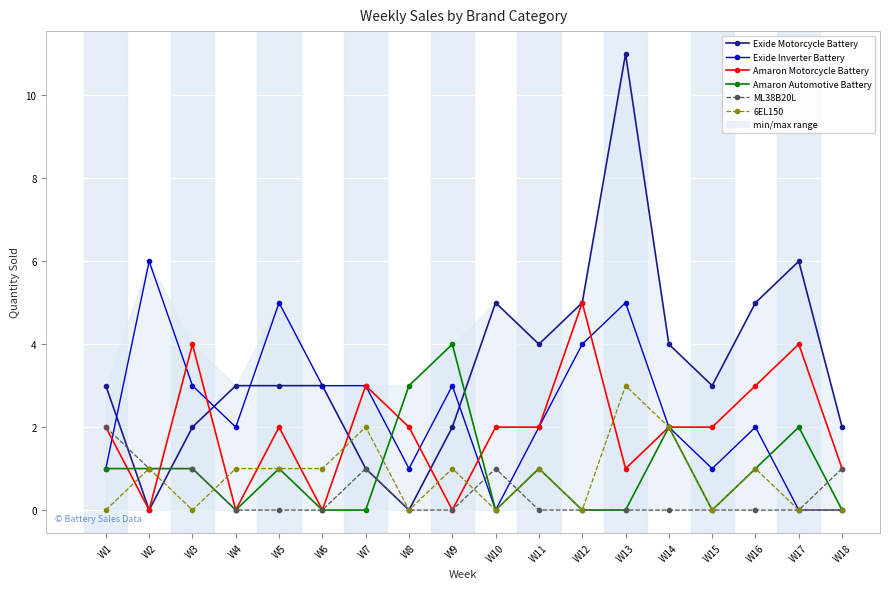

At which category is the sum across all series the highest?

W13